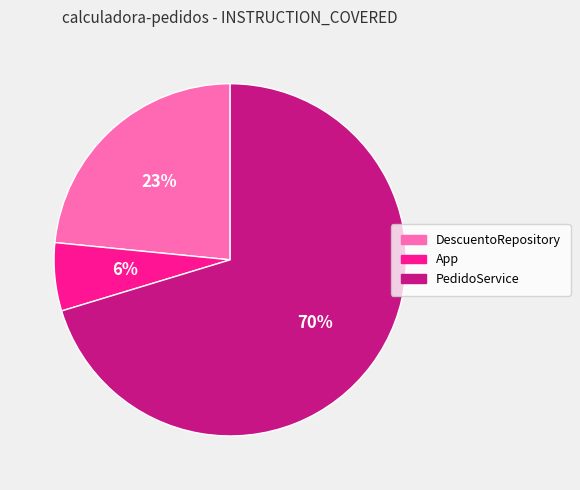

How many segments does this pie chart have?

3